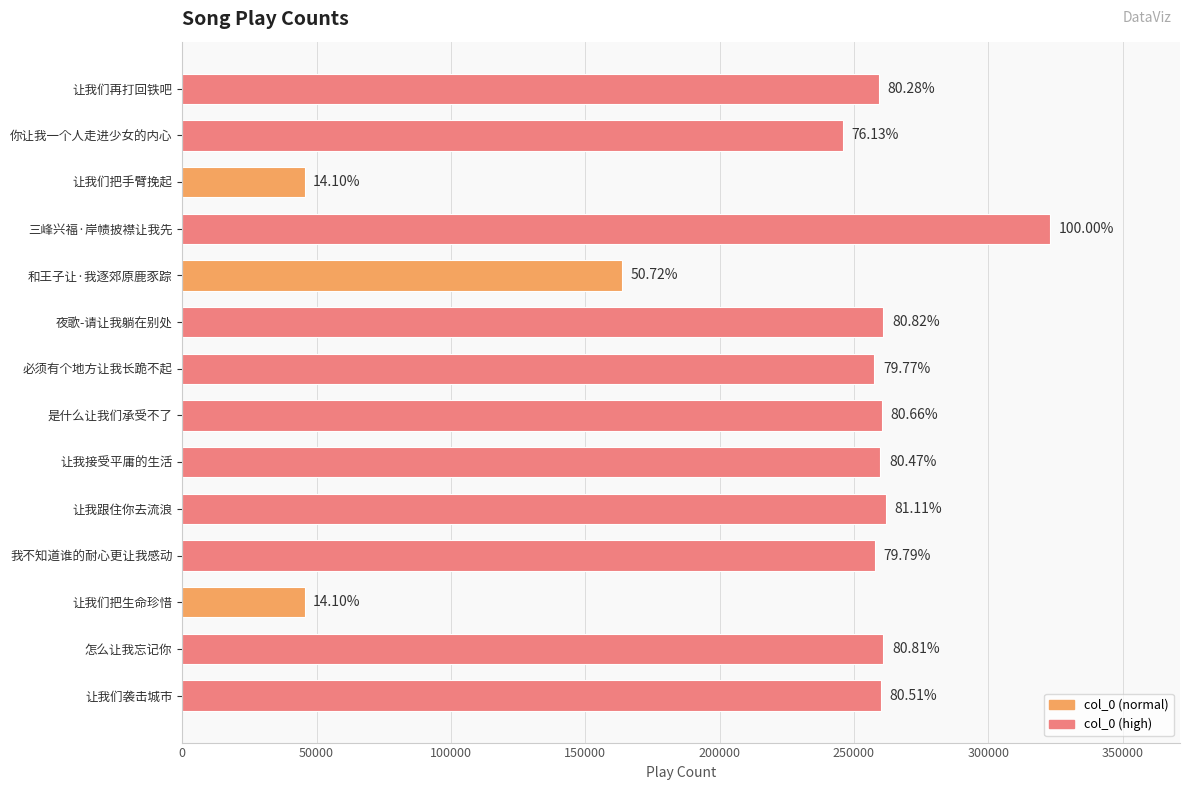

Does the chart contain any negative values?

No